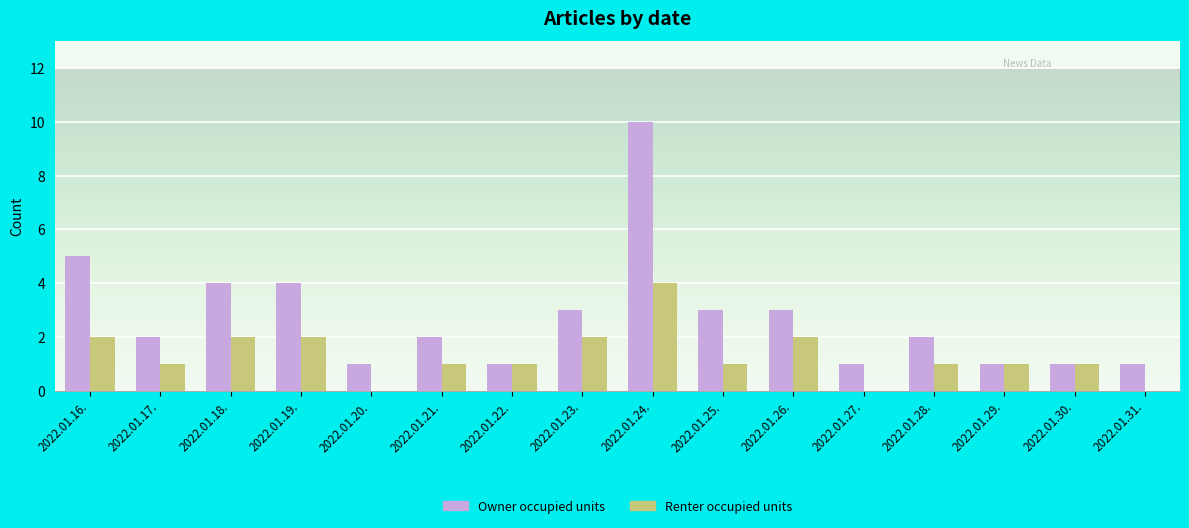

Which category has the highest value across all series?

2022.01.24.